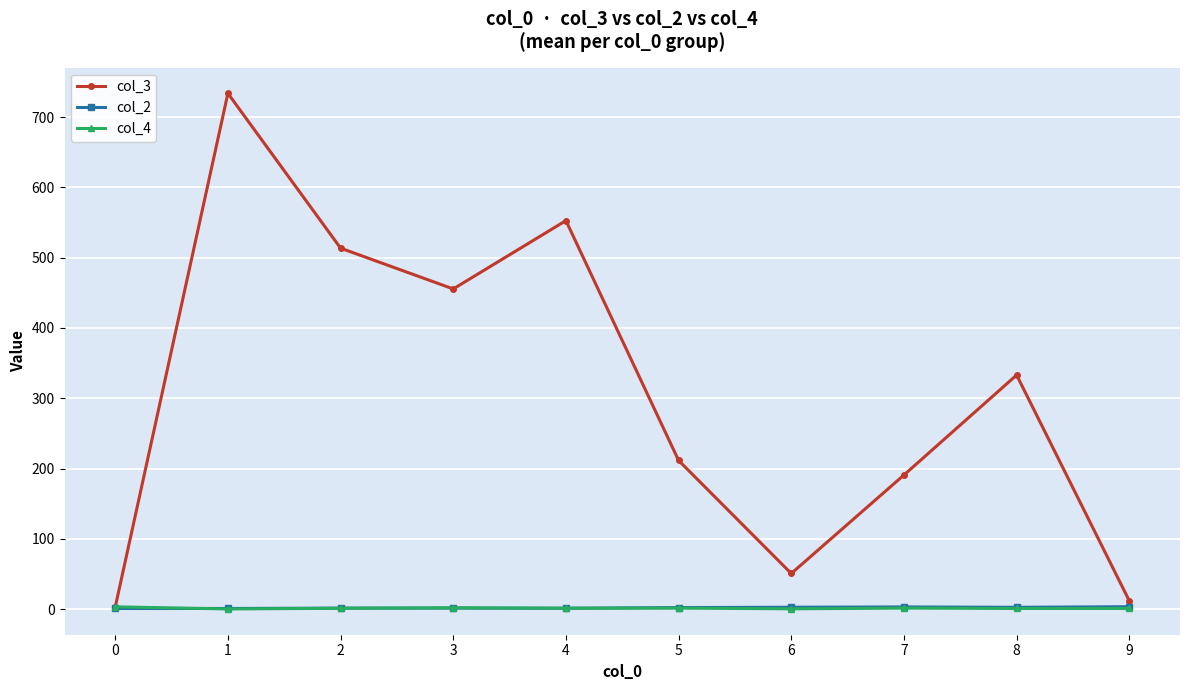

What is the value of the col_3 point at the 2nd from the left?

733.7